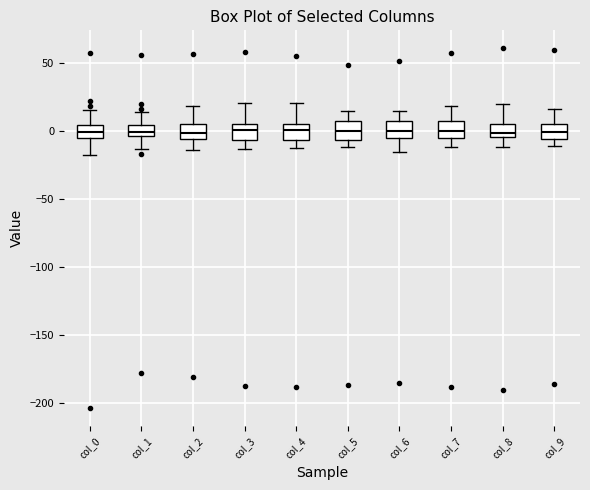

Reading left to right, transcribe this box plot: for each box, give where its median line is, the range the box spans, and where its two whiskers end, as read against the y-axis. The values are not printed on the chart, so give them approximately, as read against the axis.

col_0: median 0, box -5 to 5, whiskers -20 to 15
col_1: median 0, box -5 to 5, whiskers -15 to 15
col_2: median 0, box -5 to 5, whiskers -15 to 20
col_3: median 0, box -5 to 5, whiskers -15 to 20
col_4: median 0, box -5 to 5, whiskers -10 to 20
col_5: median 0, box -5 to 5, whiskers -10 to 15
col_6: median 0, box -5 to 5, whiskers -15 to 15
col_7: median 0, box -5 to 5, whiskers -10 to 20
col_8: median 0, box -5 to 5, whiskers -10 to 20
col_9: median 0, box -5 to 5, whiskers -10 to 15